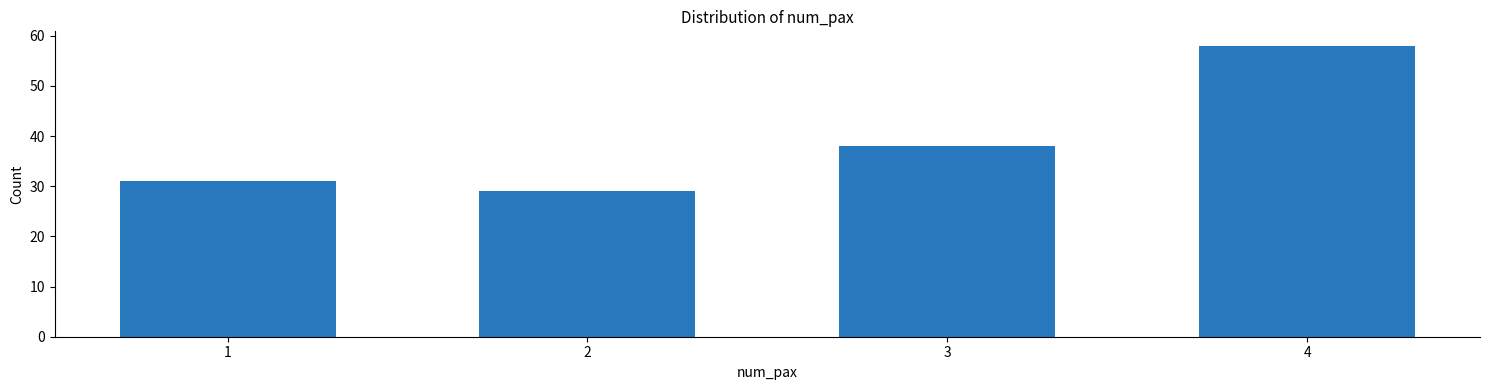

Reading left to right, what are all the values shown in this chart?

1=31	2=29	3=38	4=58